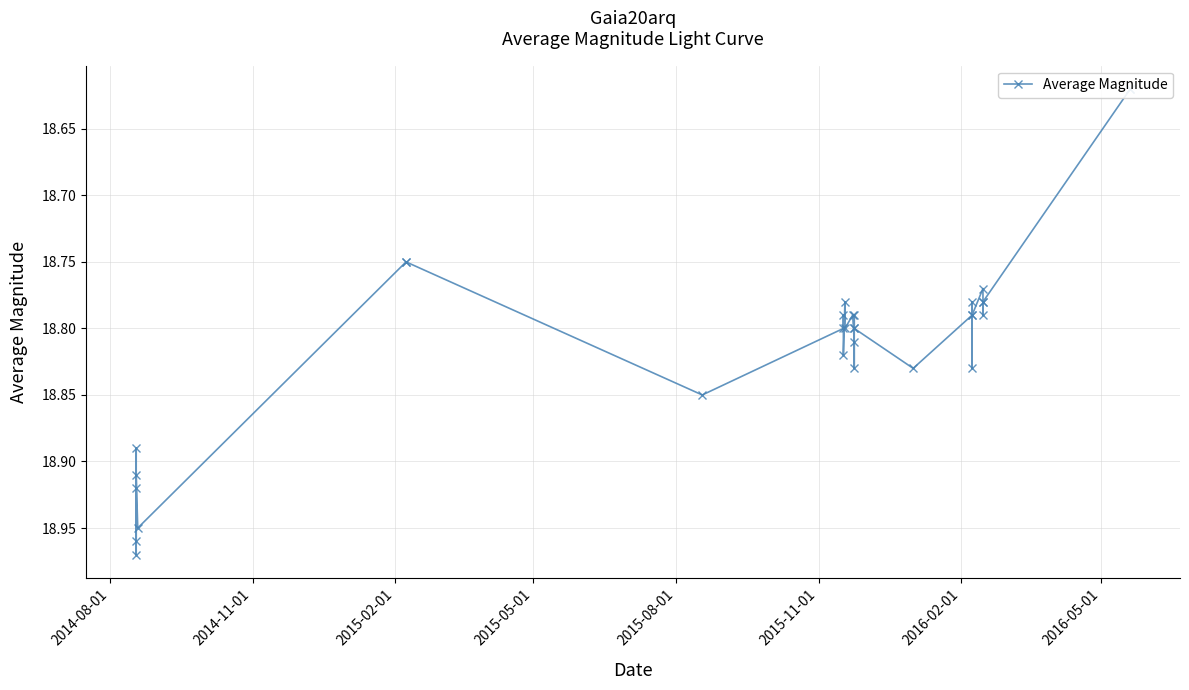

How many points are higher than both their immediate neighbors (excluding endpoints)?

10